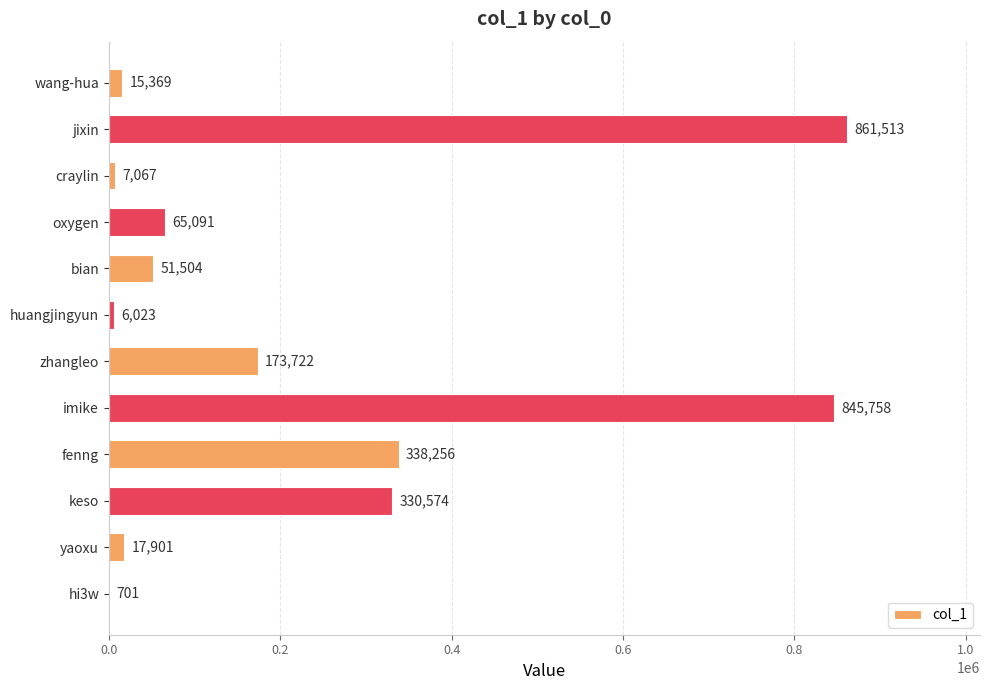

The value at imike is 1465315. True or false?

False